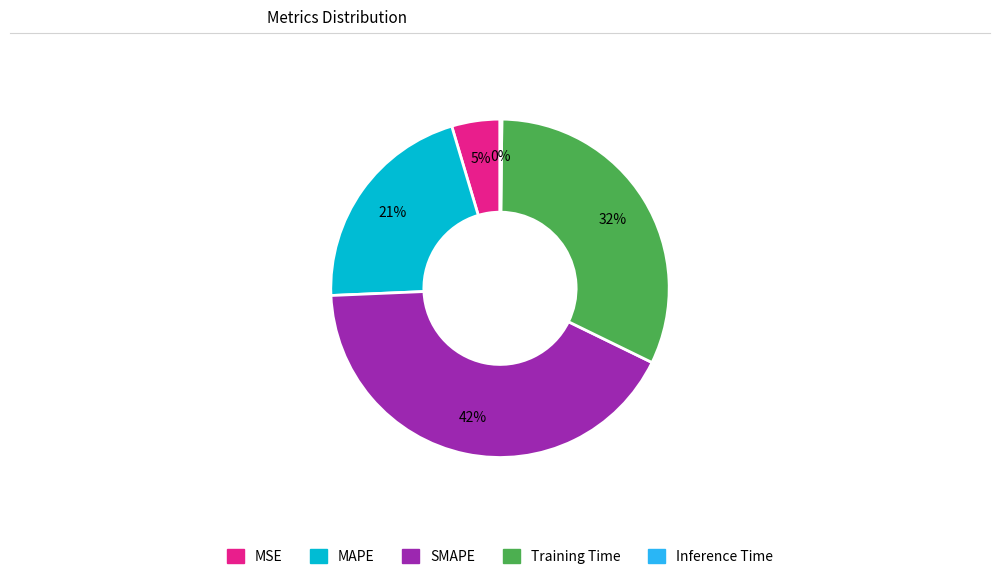

Is it true that MAPE is 28% of the pie?

False